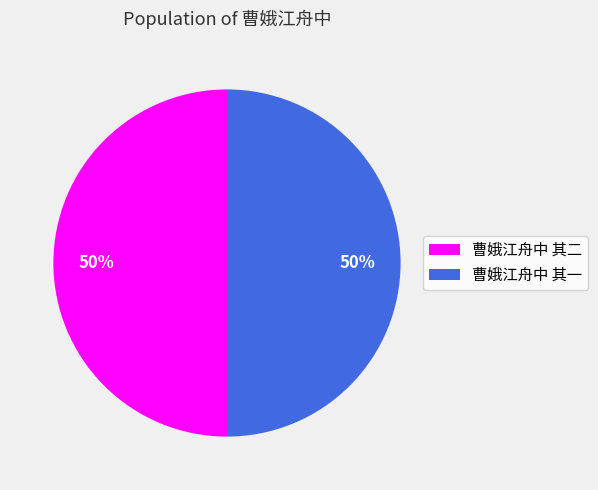

What is the ratio of the value at 曹娥江舟中 其一 to the value at 曹娥江舟中 其二?

1.0